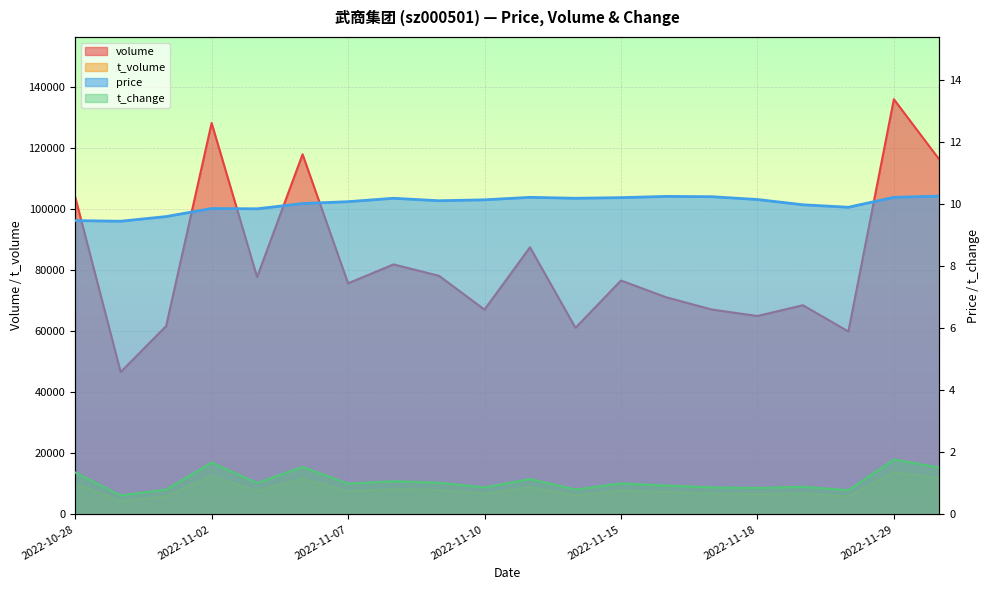

The value of volume at 2022-11-30 is 116154.0. True or false?

True